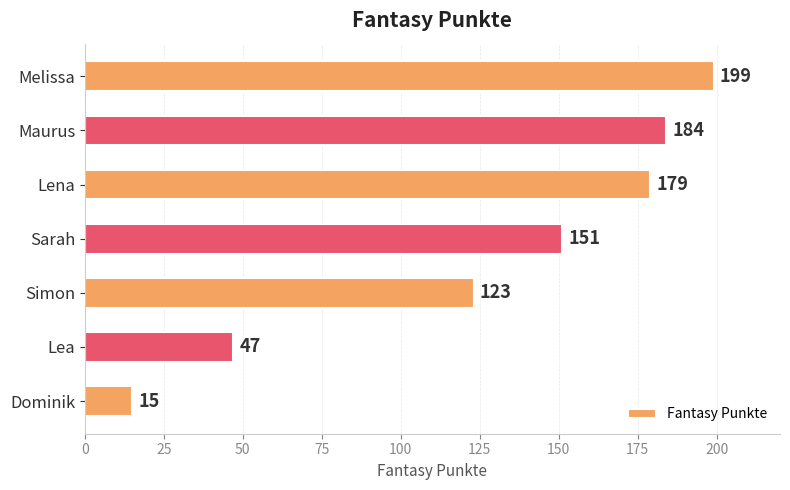

Between Maurus and Lena, which is larger?

Maurus